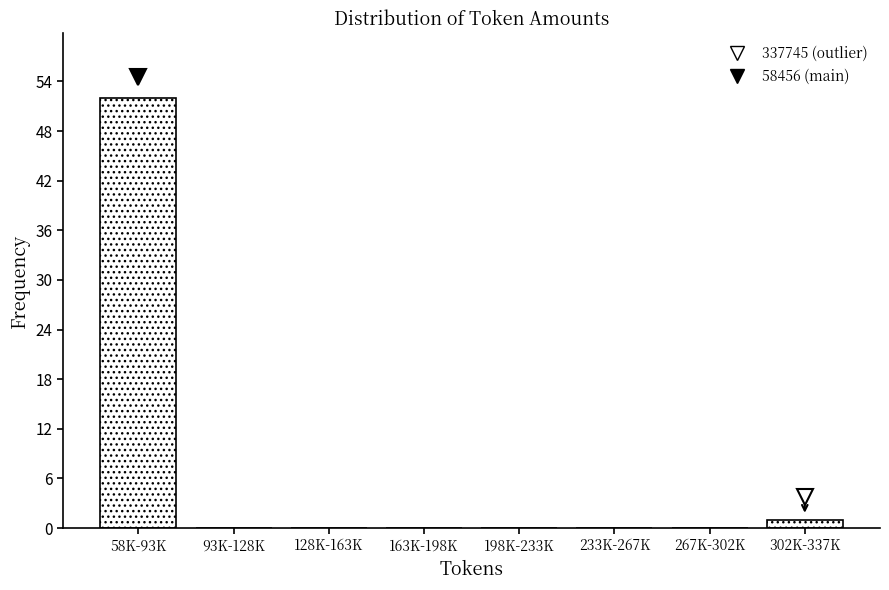

Reading left to right, extract all data points from this chart.

58K-93K=52	93K-128K=0	128K-163K=0	163K-198K=0	198K-233K=0	233K-267K=0	267K-302K=0	302K-337K=1